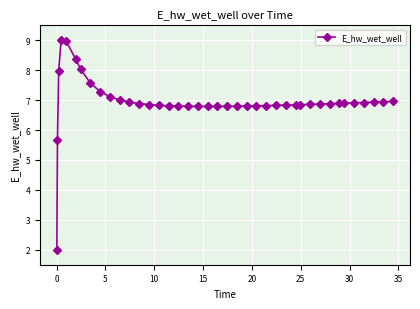

True or false: there are more than 0 points higher than both neighbors.

True